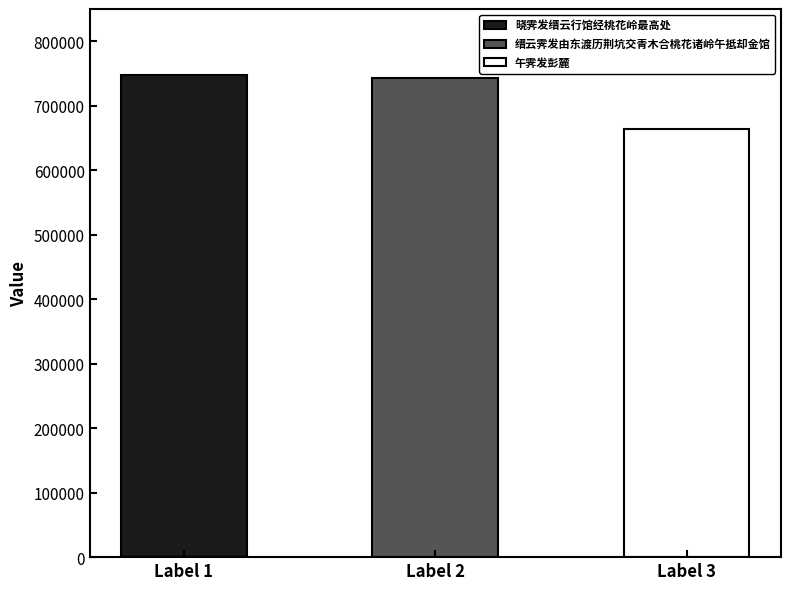

Where does the data first go above 743782?

晓霁发缙云行馆经桃花岭最高处